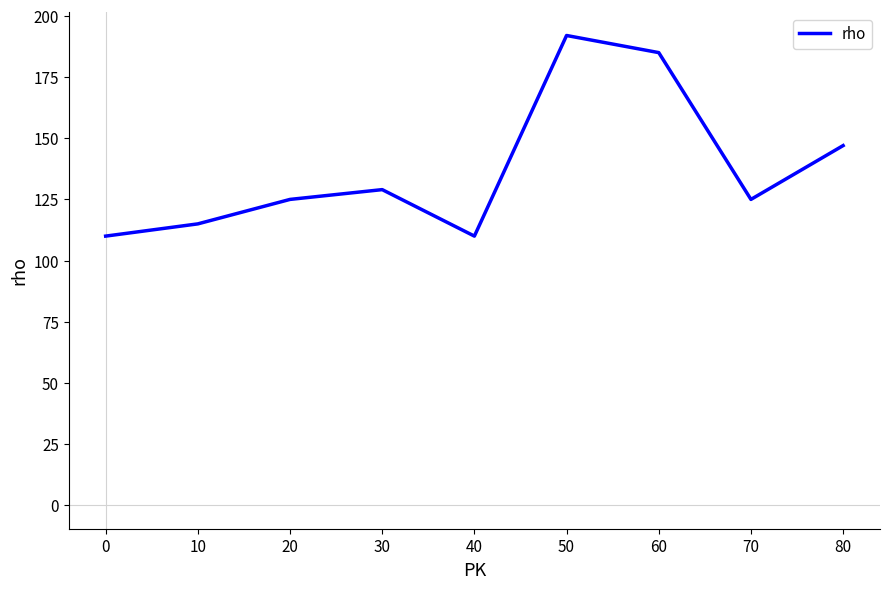

What is the change in value from 40 to 50?

+82